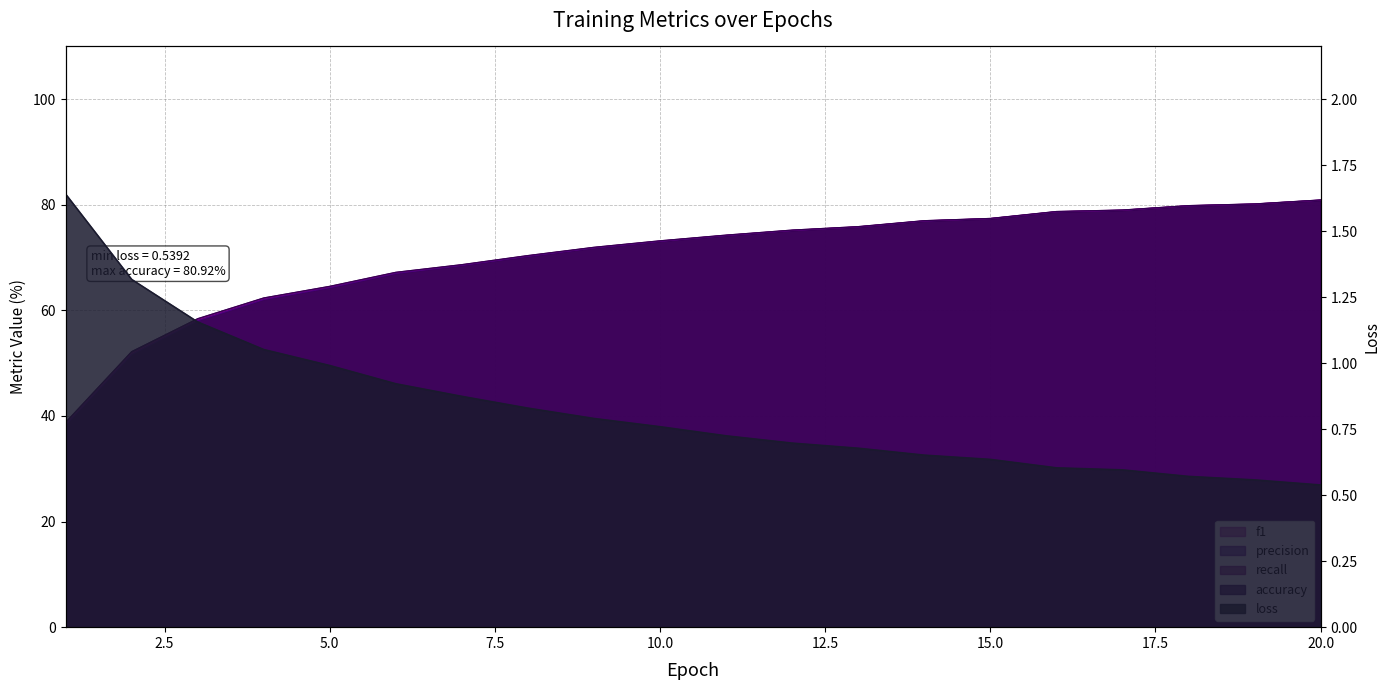

The accuracy series shows 119.9 at 6. True or false?

False